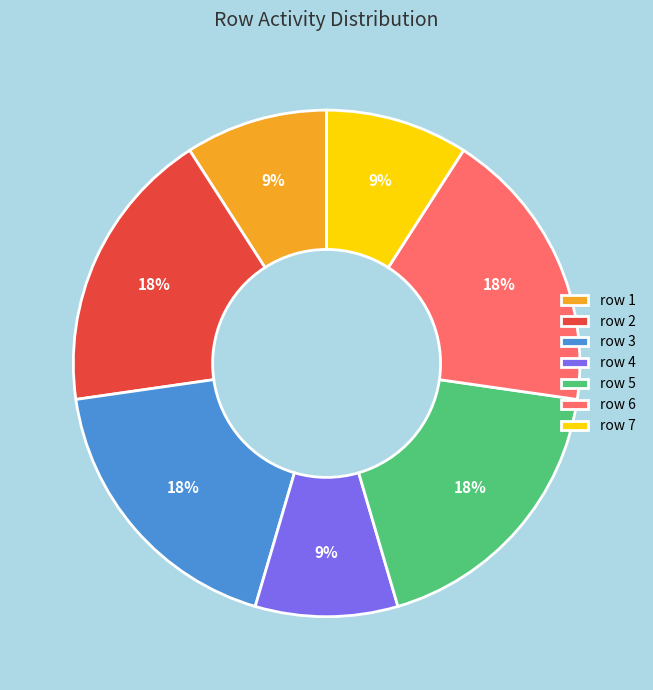

What is the ratio of the value at row 1 to the value at row 5?

0.5